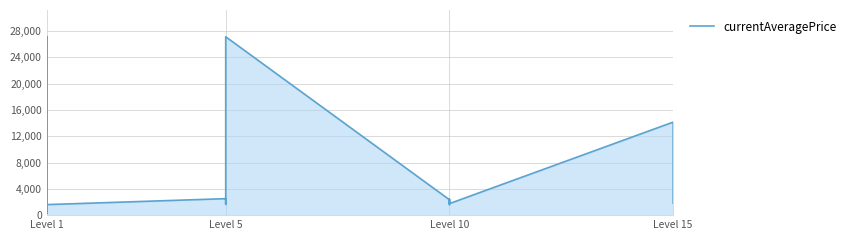

True or false: the data shows 3613.2 at Level 1.

True